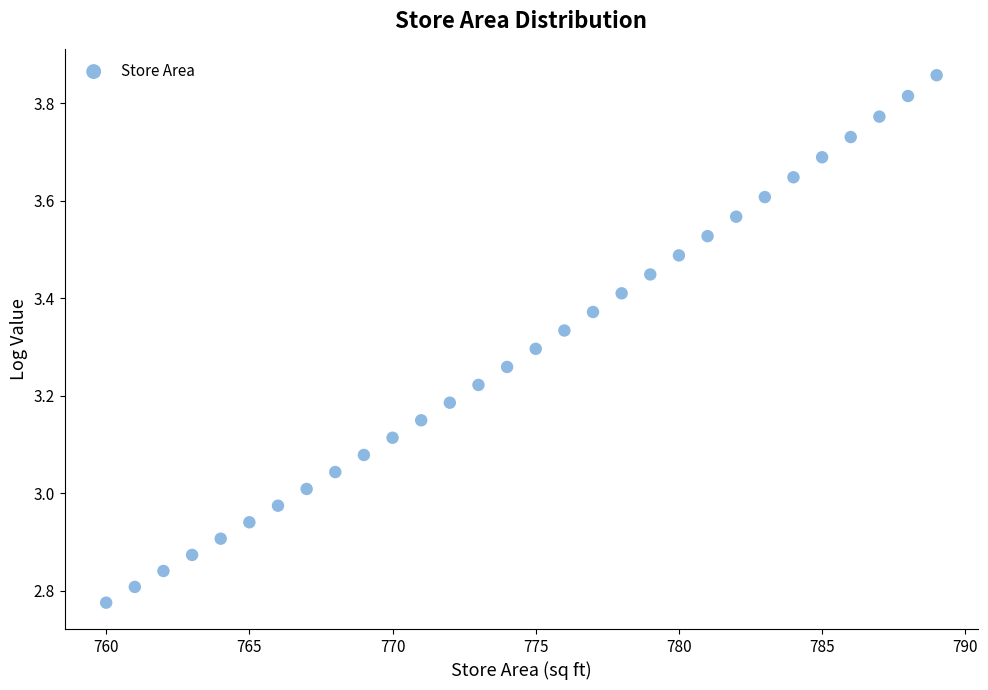

What is the range of Y values (max minus min)?

1.1